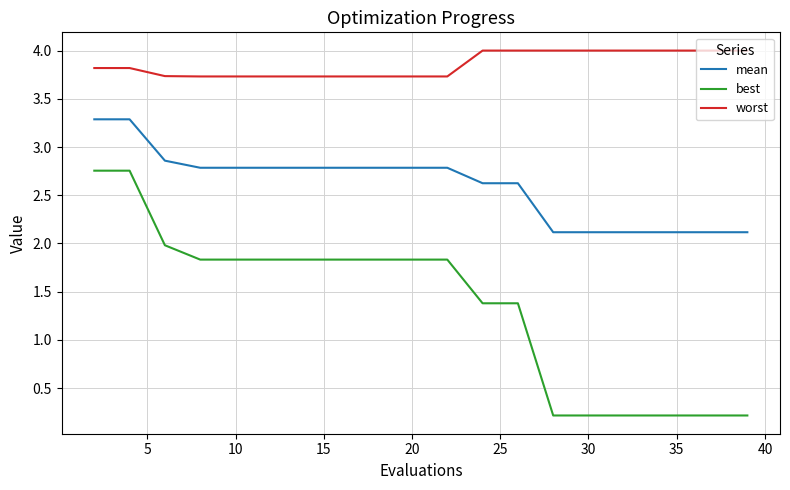

How many lines are shown in the chart?

3